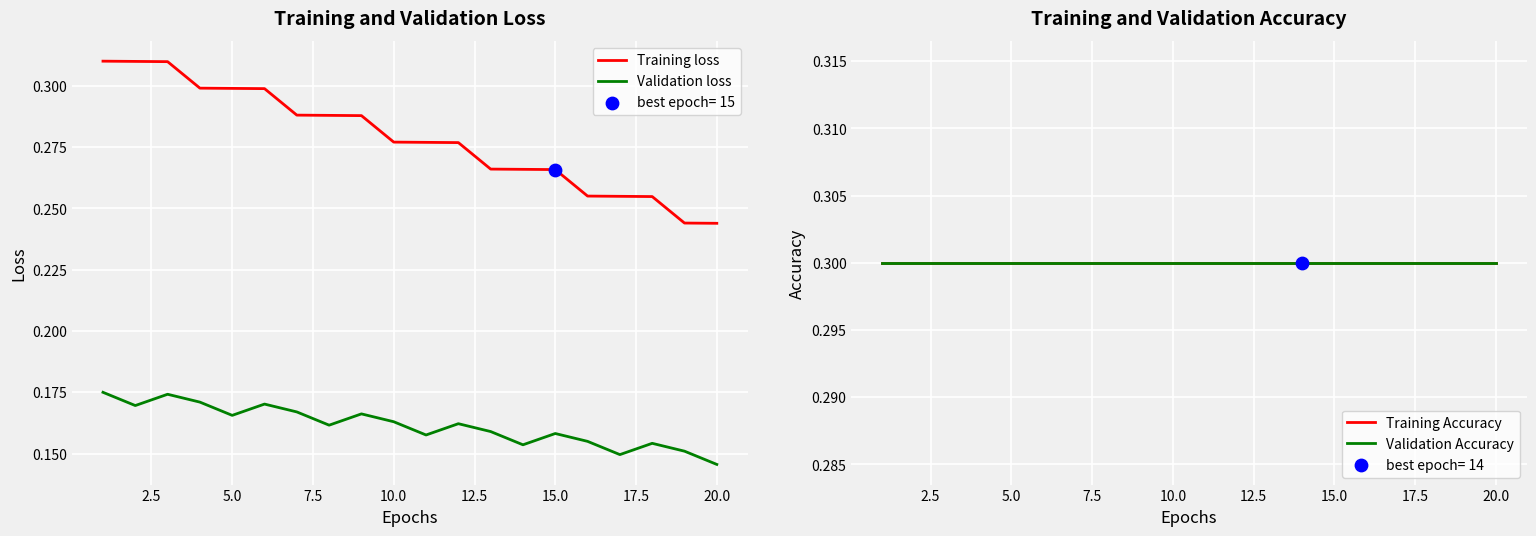

At how many categories does at least one series exceed 0?

20